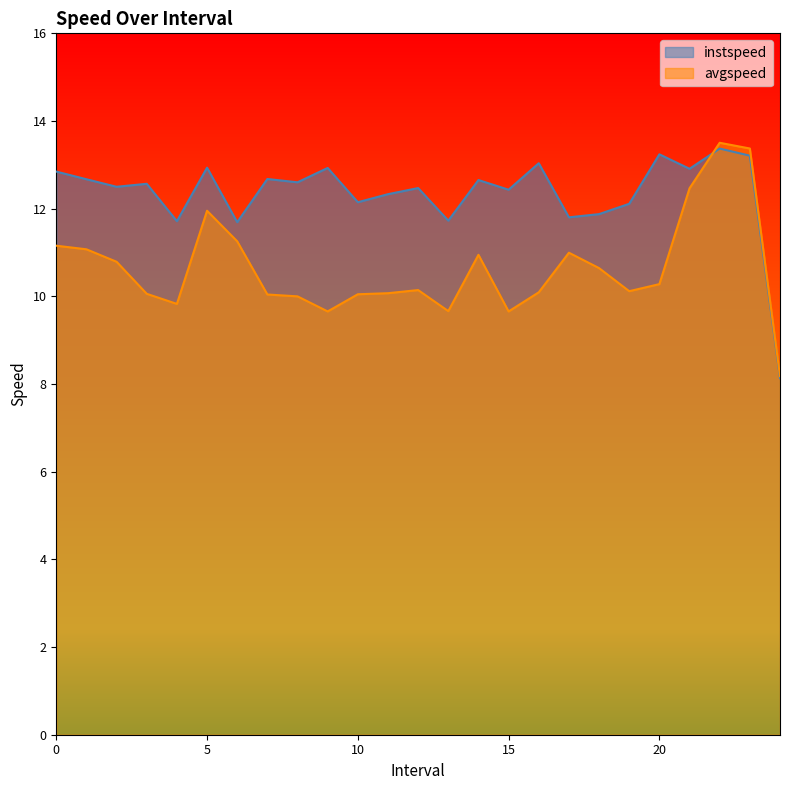

The avgspeed series shows 10.1 at 3.0. True or false?

True